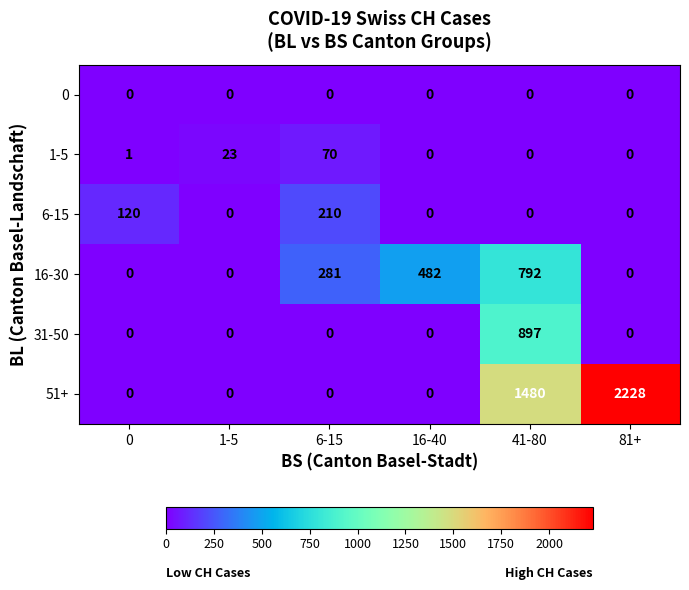

What is the spread (max minus min) of values at 41-80?

1480